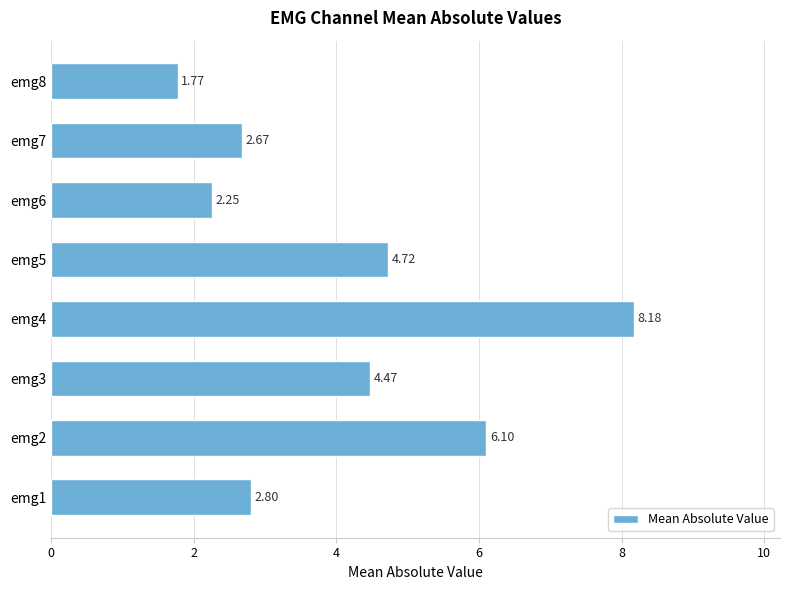

What is the change in value from emg7 to emg8?

-0.9